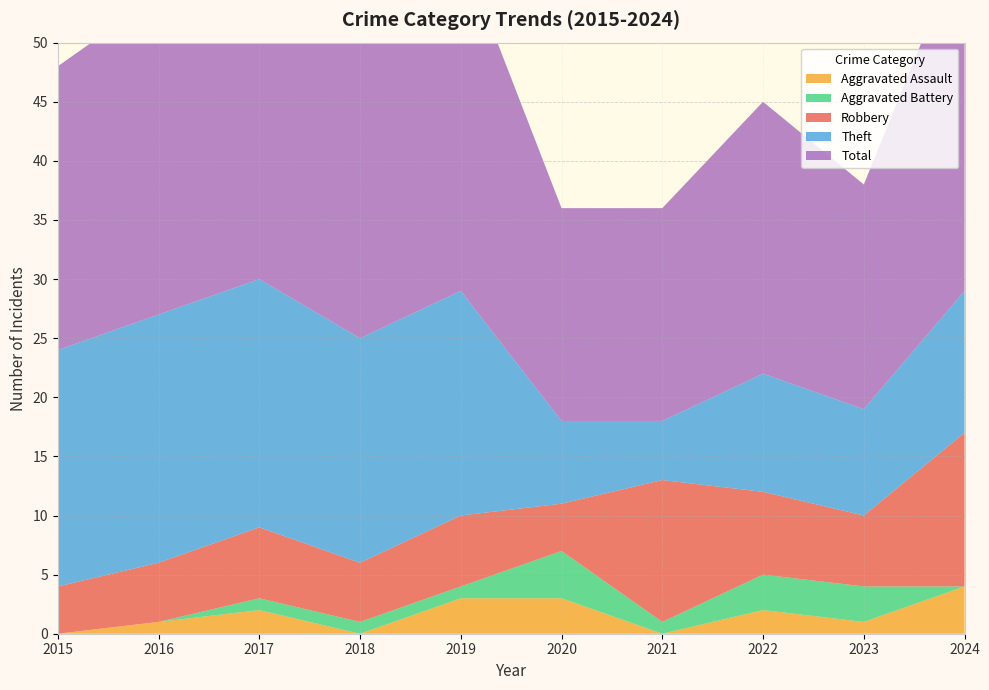

What is the average value of the Aggravated Assault series?

2